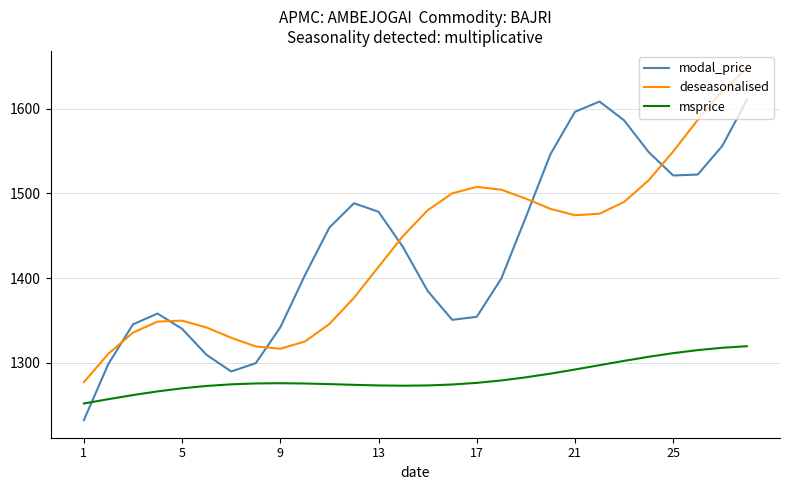

True or false: modal_price and deseasonalised cross at least once.

True